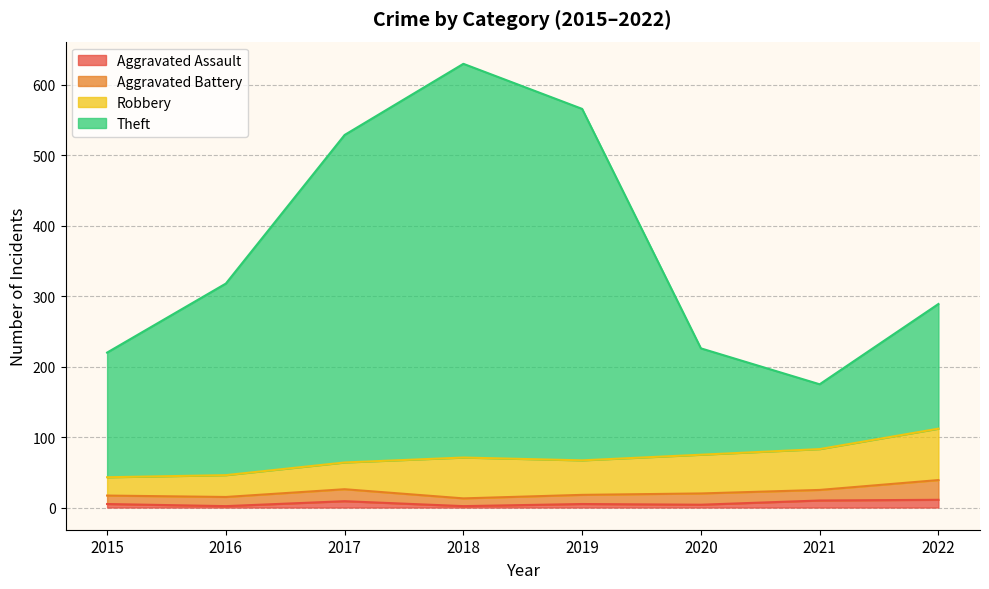

Where is Theft nearest to the value 402?

2016